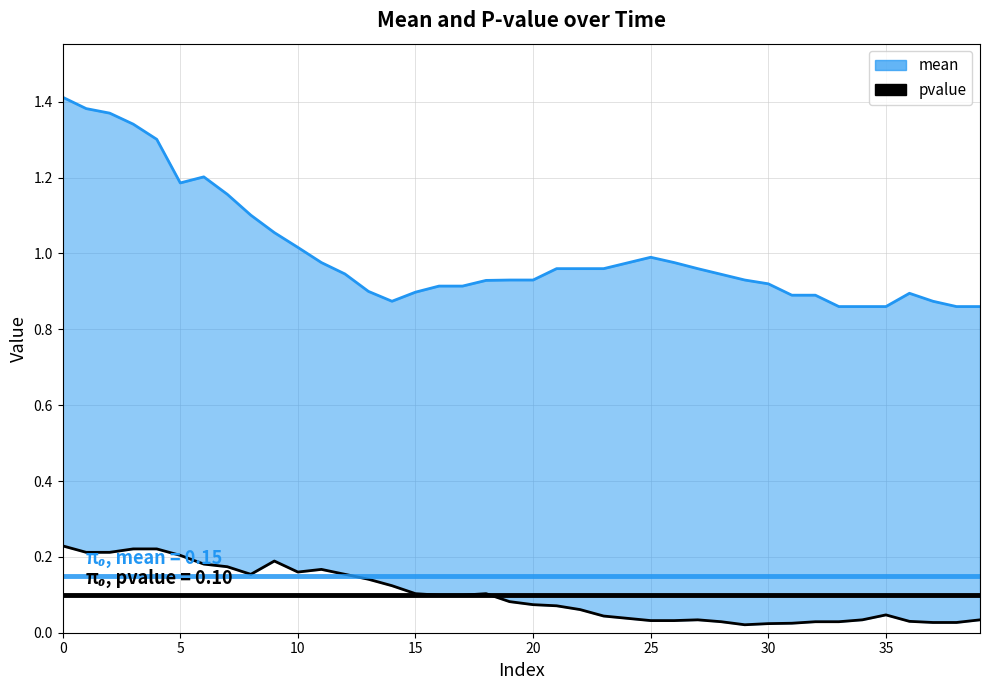

True or false: the data shows 0.1 at 16.

True